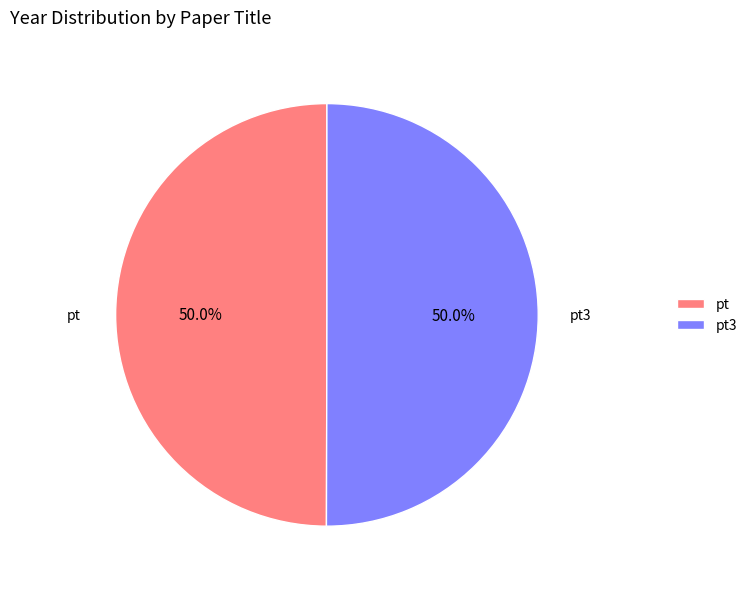

True or false: pt3 accounts for 63% of the total.

False